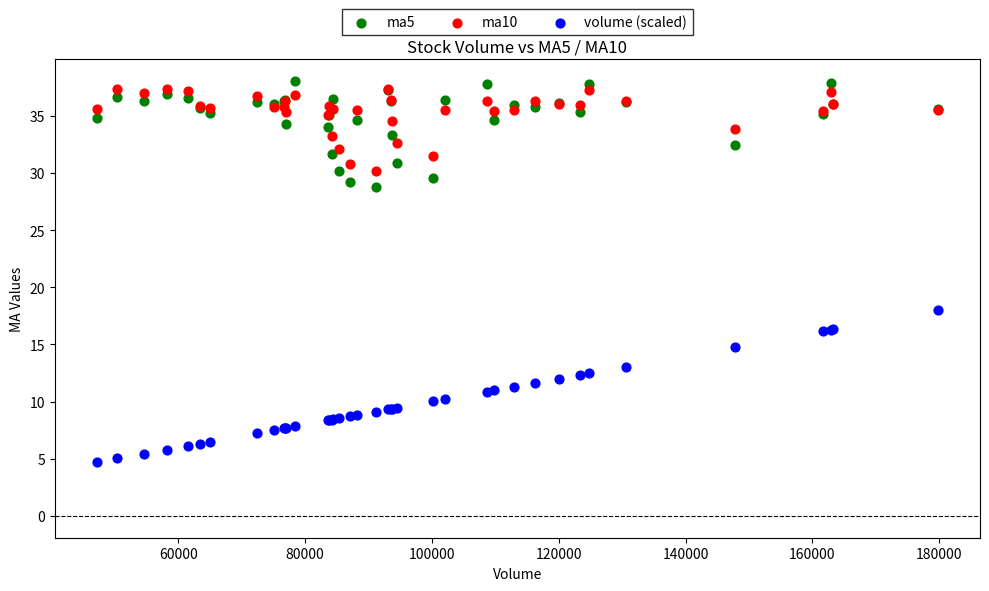

Across all series, what Y value is closest to 21?

18.0